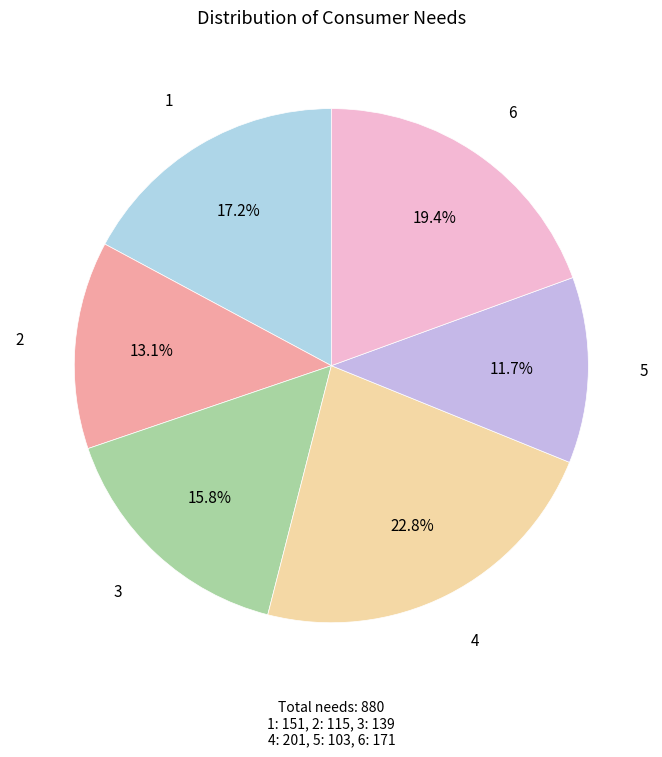

Approximately how many times larger is the value at 6 compared to 2?

1.5